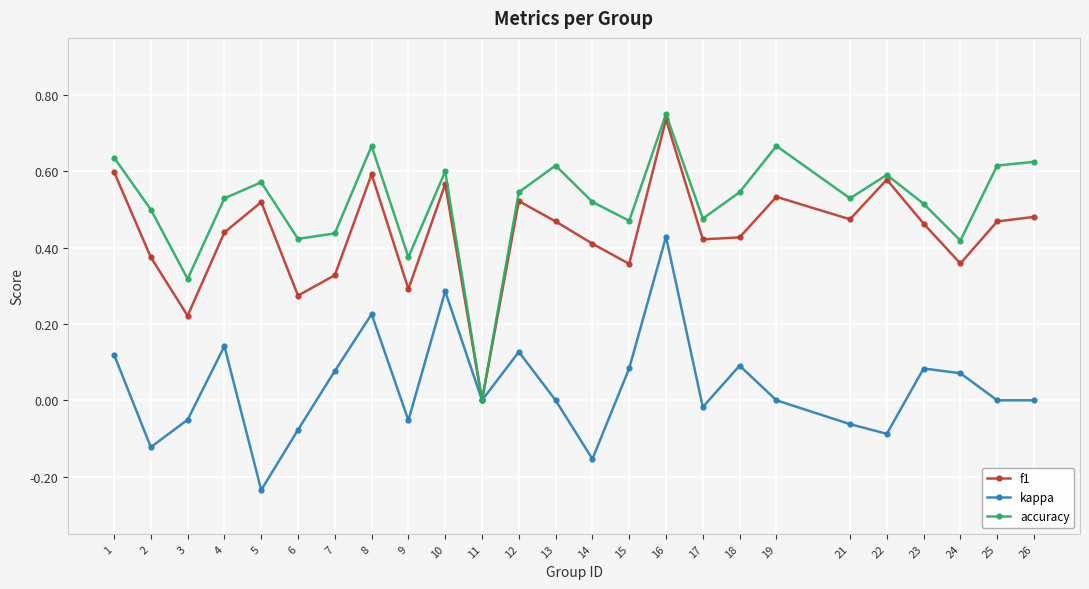

At which label does kappa reach its minimum?

5